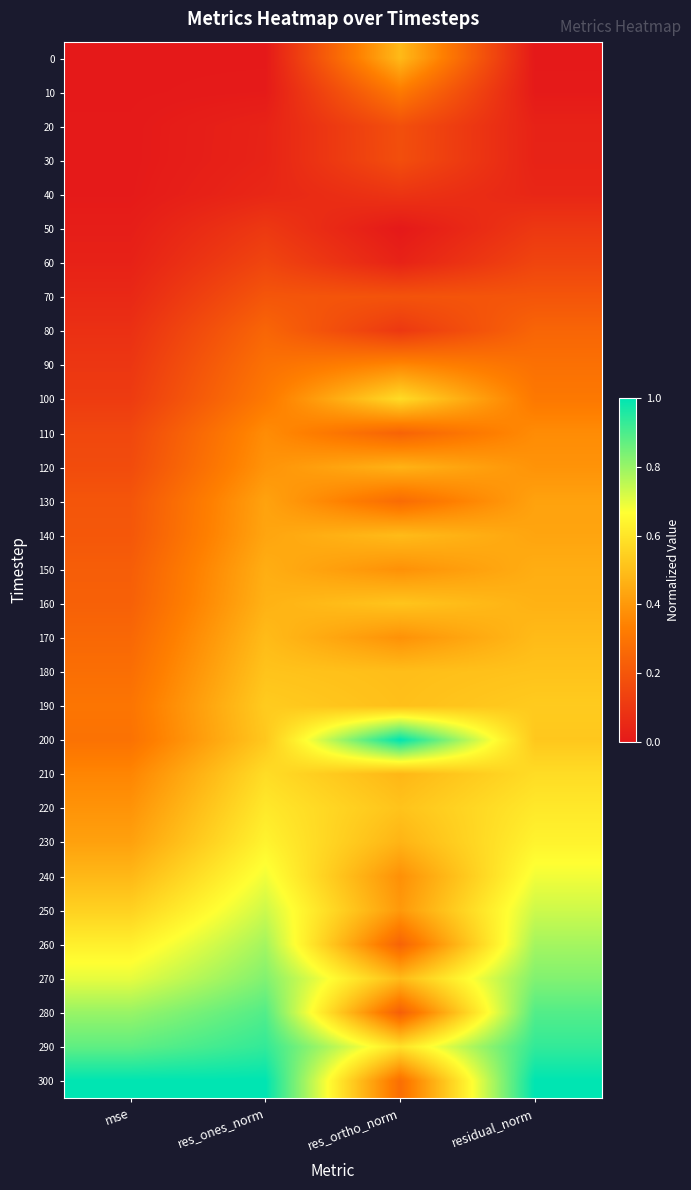

List the series in order of their peak value, highest first.

300, 200, 290, 280, 270, 260, 250, 240, 230, 220, 210, 100, 190, 160, 180, 170, 140, 0, 120, 150, 130, 110, 90, 10, 80, 70, 20, 30, 60, 50, 40